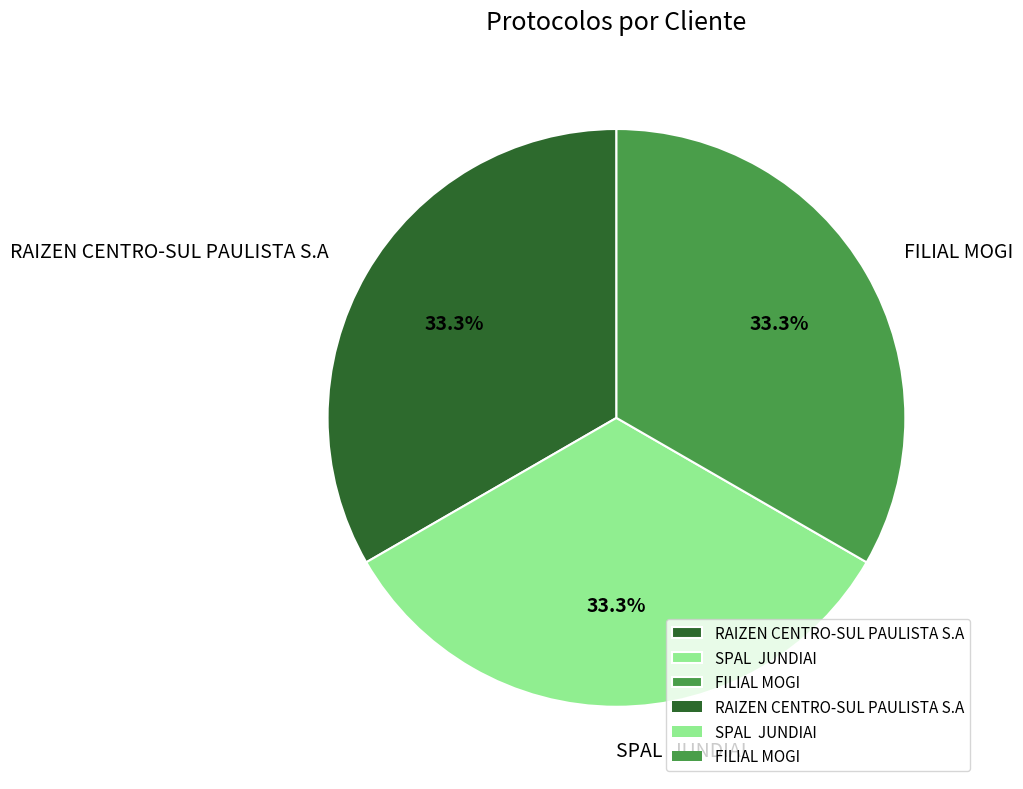

What percentage do RAIZEN CENTRO-SUL PAULISTA S.A and SPAL JUNDIAI together represent?

66.7%